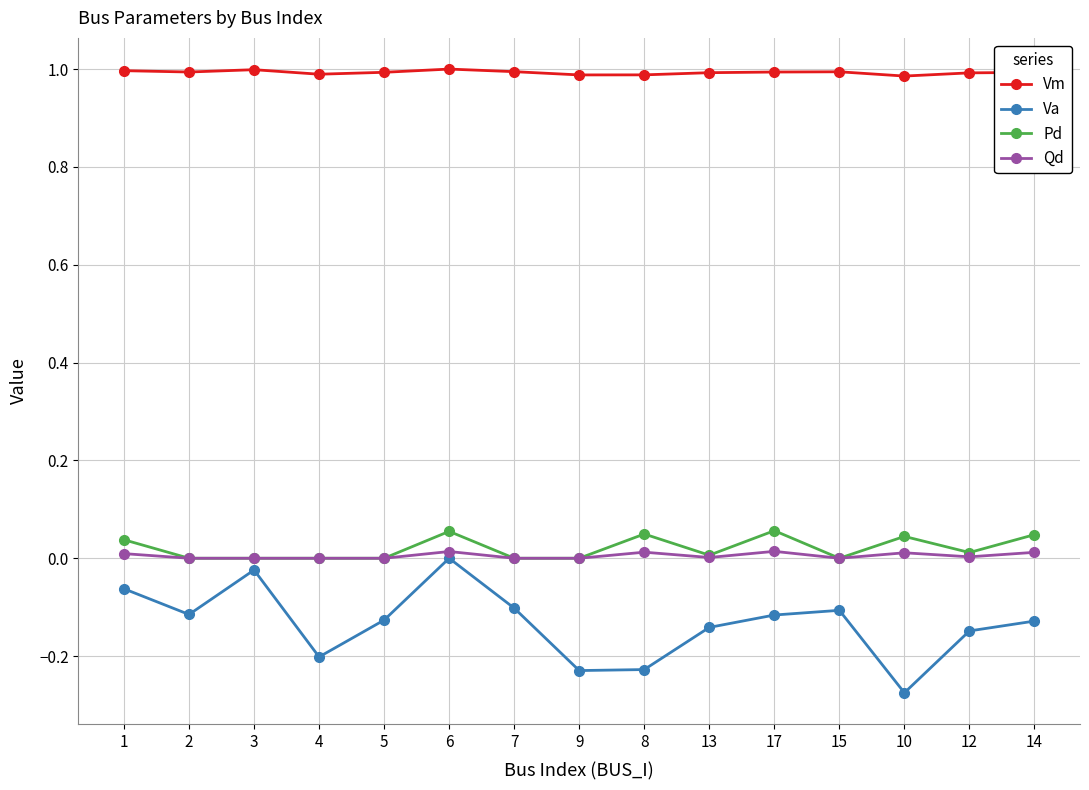

At which label does Va reach its minimum?

10